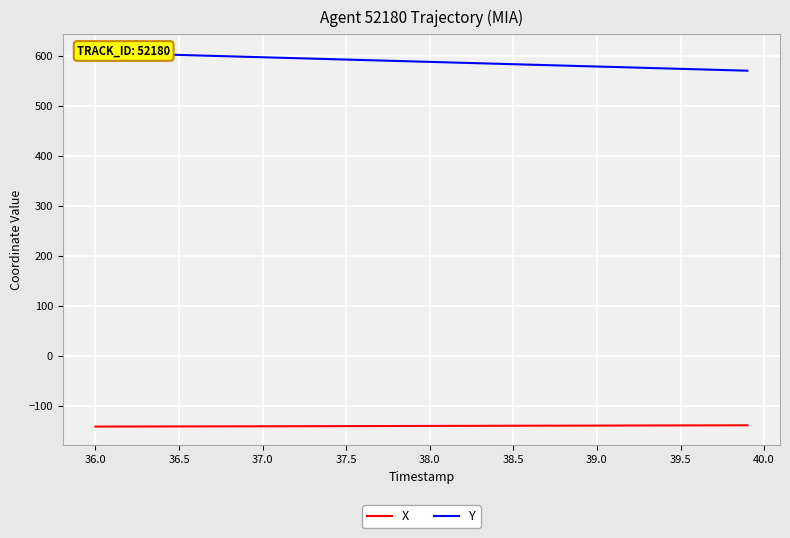

What are all the series names shown in the legend?

X, Y